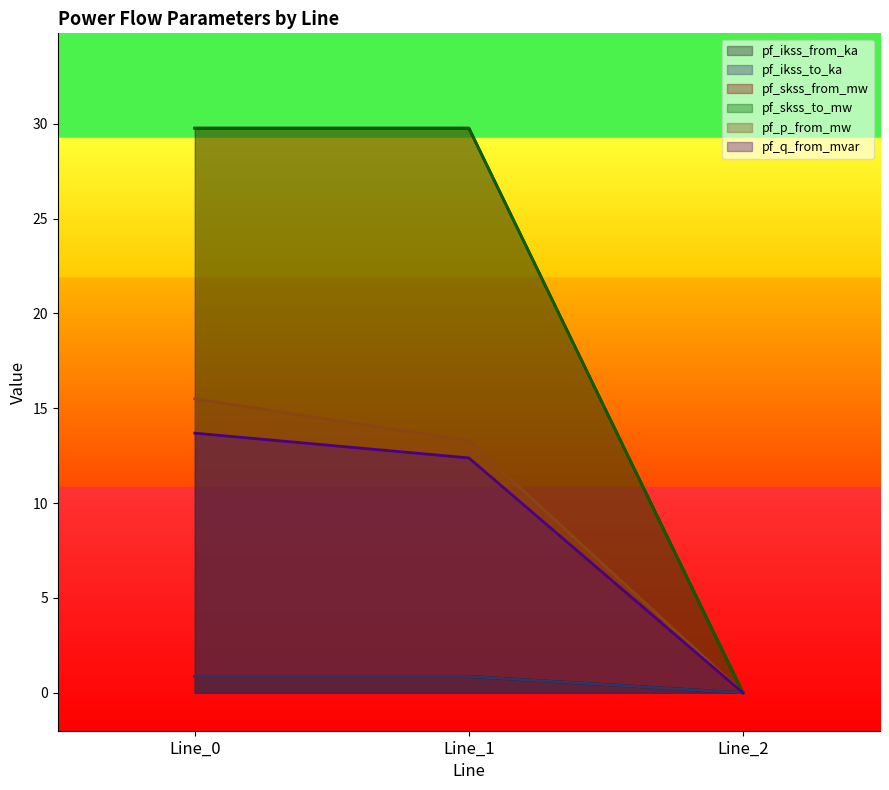

At which label does pf_ikss_from_ka reach its minimum?

Line_2